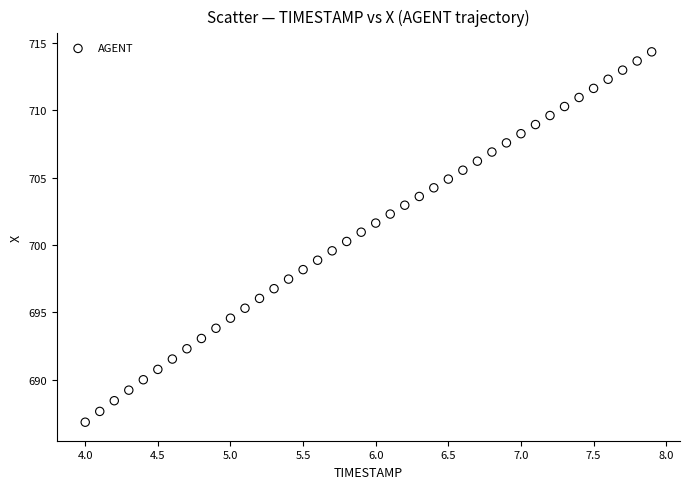

What is the range of Y values (max minus min)?

27.5